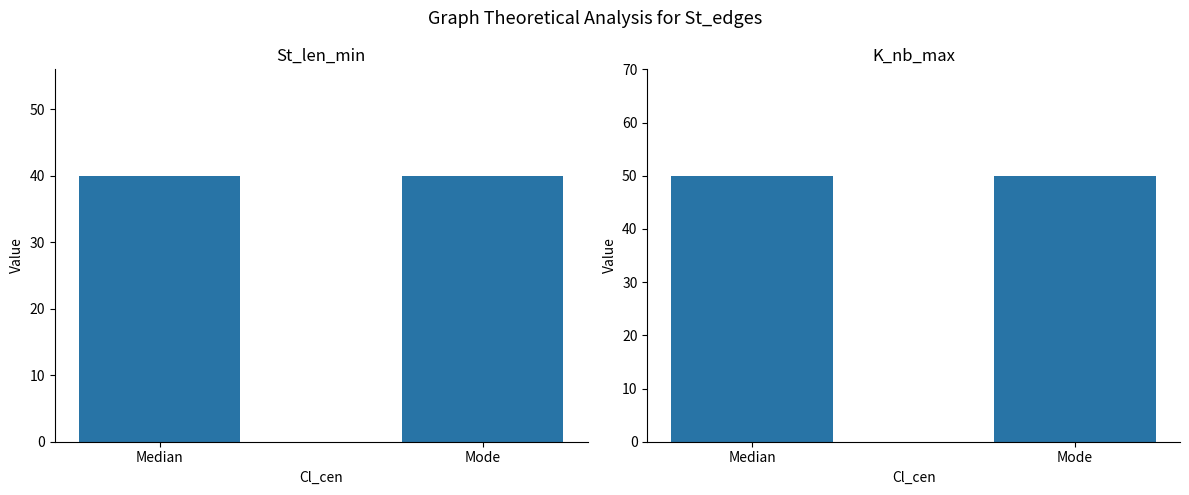

Reading left to right, list all the values displayed in this chart.

St_len_min: 40	40
K_nb_max: 50	50